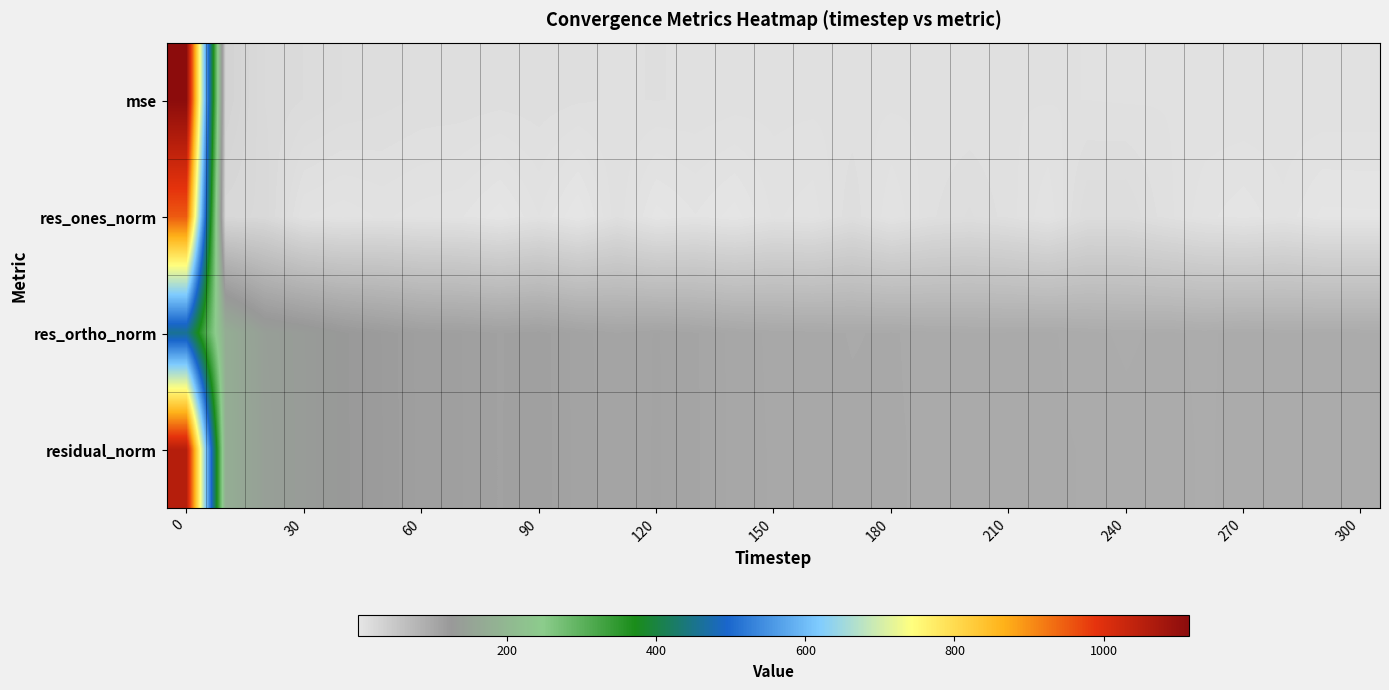

What is the greatest value displayed?

1113.8